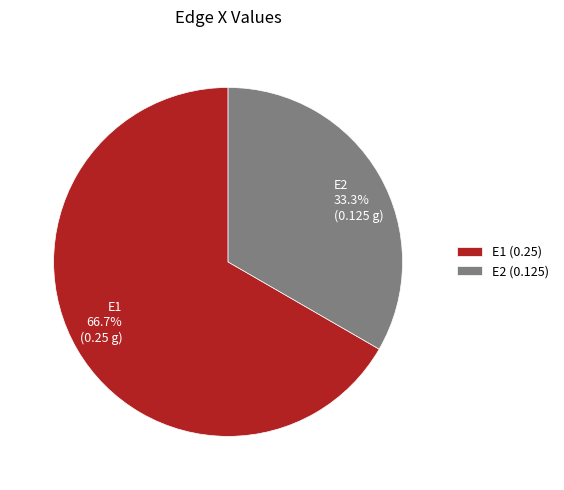

Which slice is the smallest?

E2